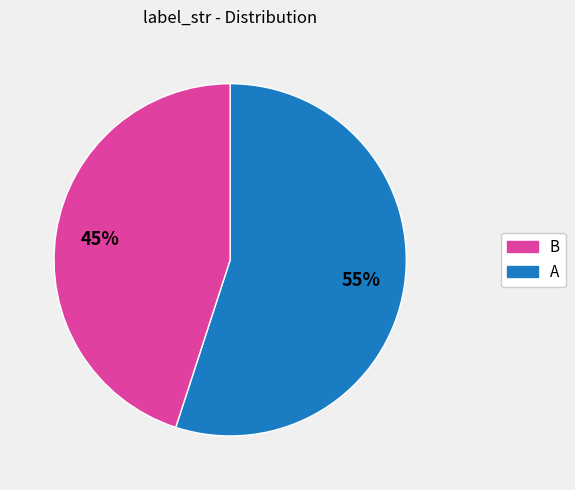

Does any single category account for the majority?

Yes